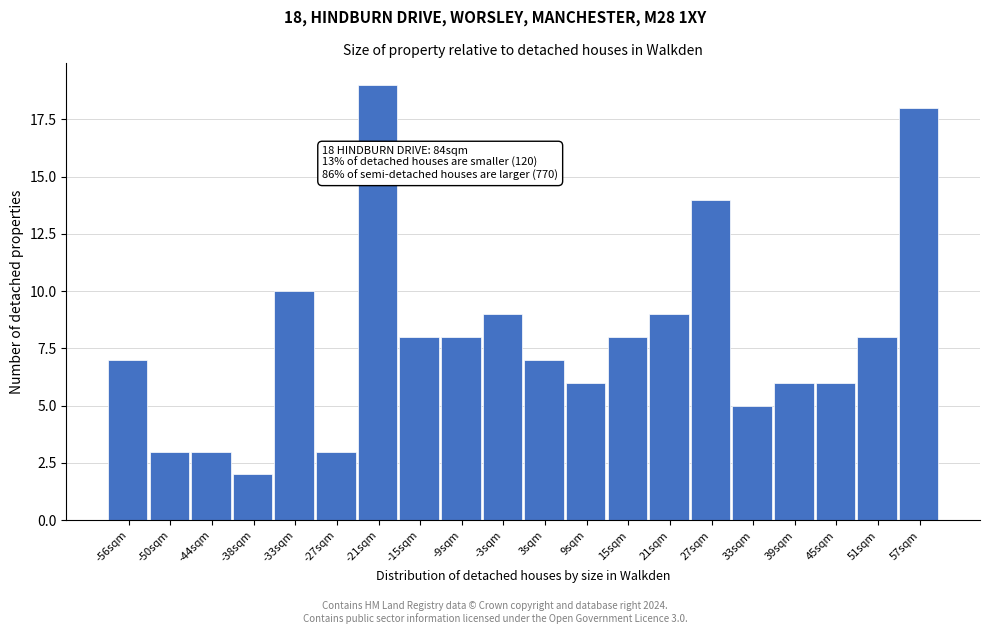

Over which range of the x-axis is the bar tallest?

-24 to -18